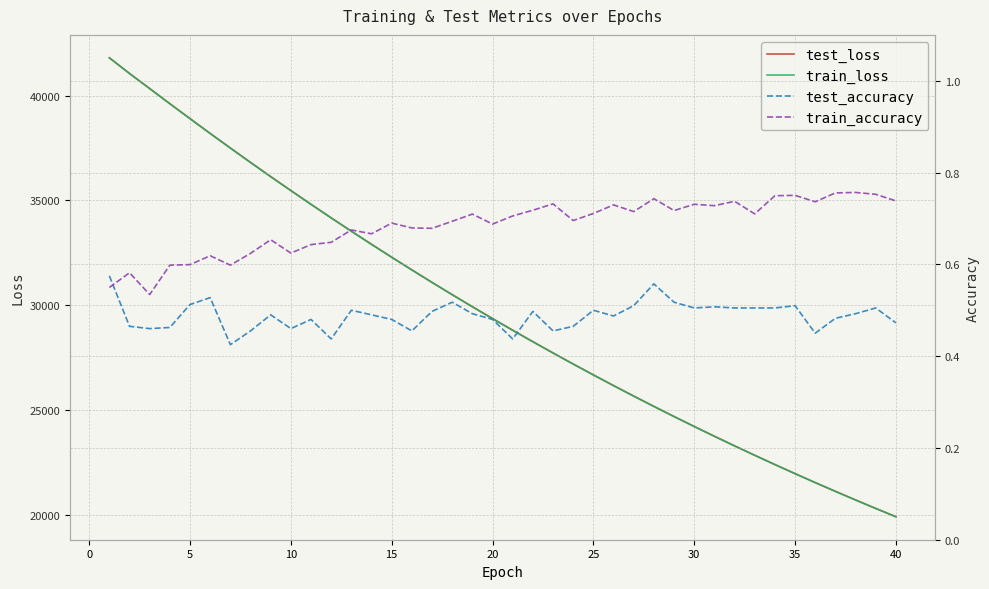

How many lines are shown in the chart?

4